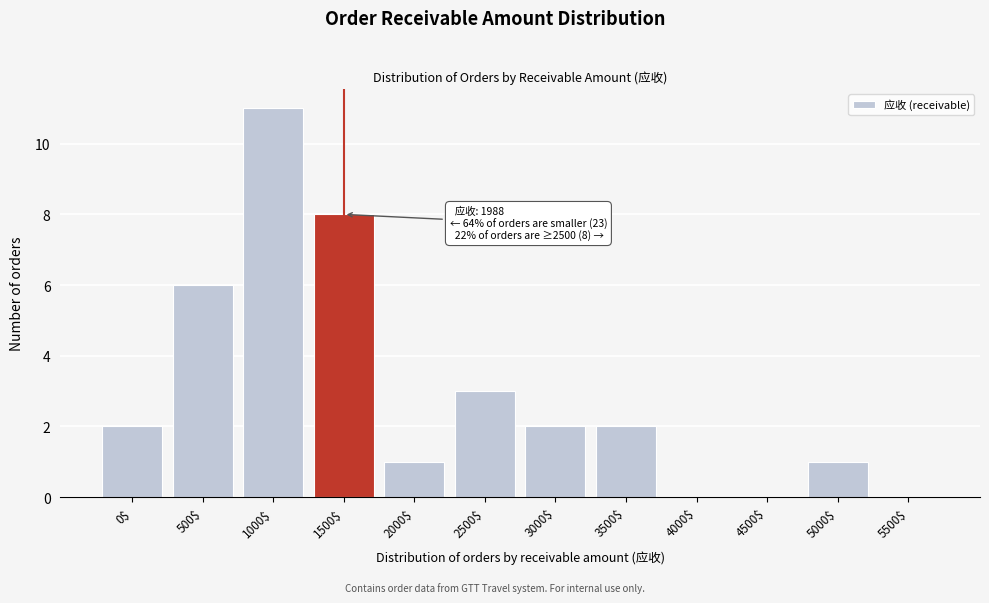

Is it true that the value at 3000$ is 3?

False